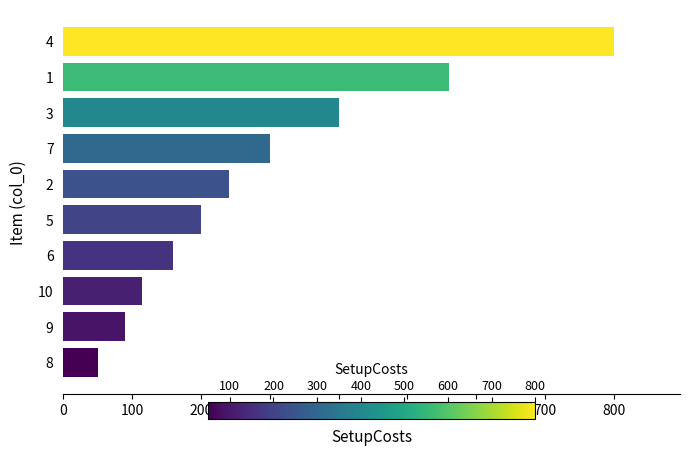

What is the maximum value shown in the chart?

800